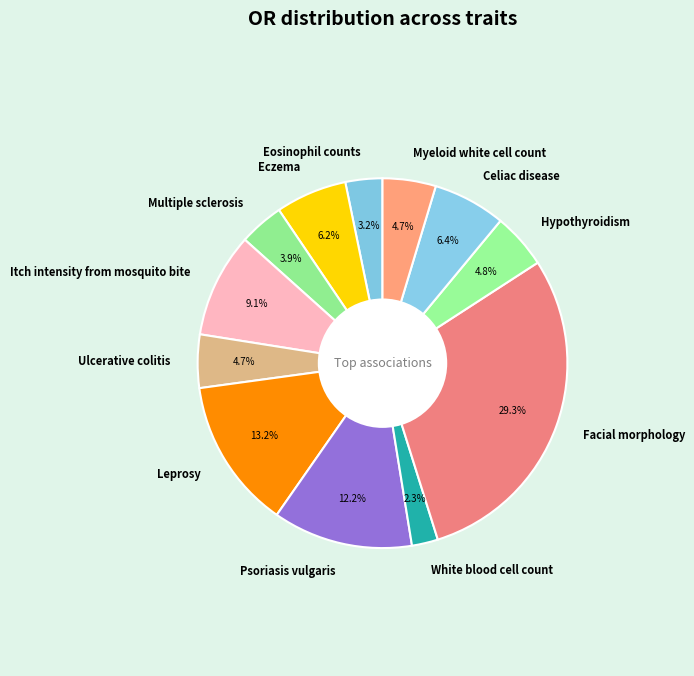

What percentage is NOT represented by Eosinophil counts?

96.8%